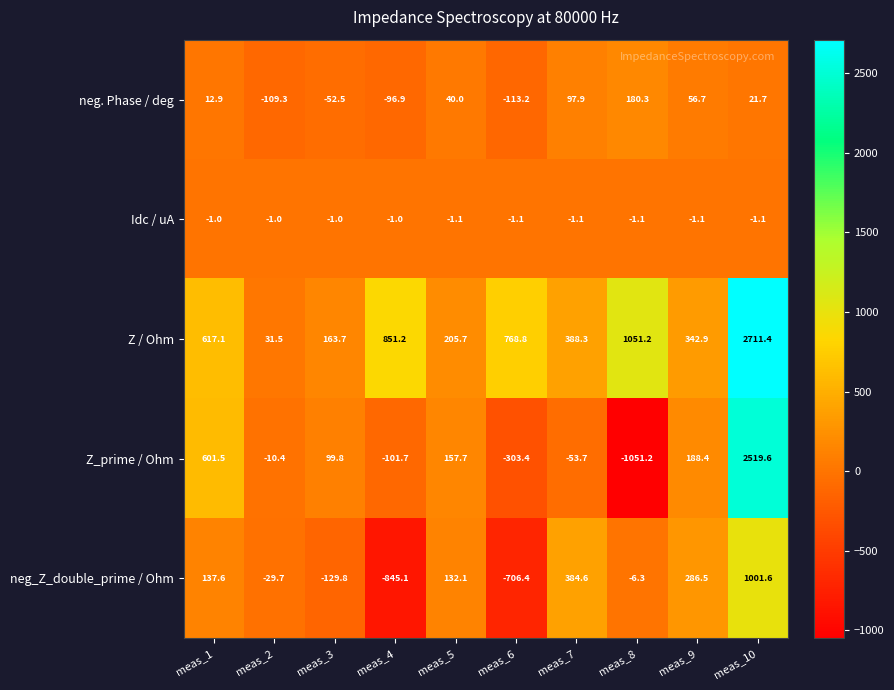

Which series changed the most between meas_1 and meas_4?

neg_Z_double_prime / Ohm